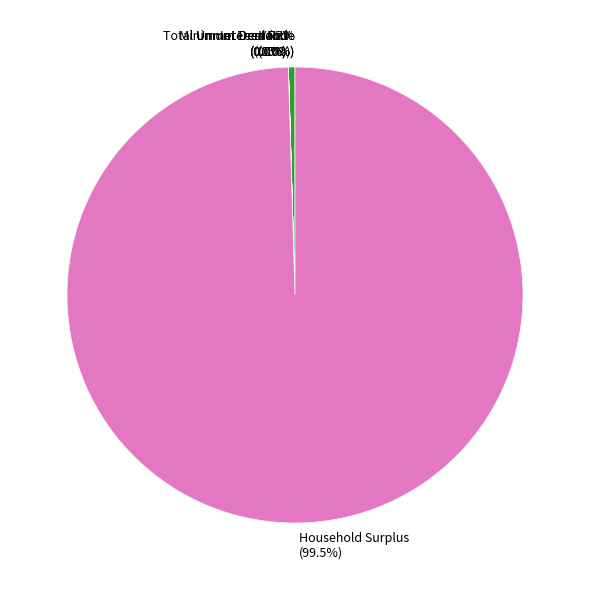

Which slice is the smallest?

Interest Rate